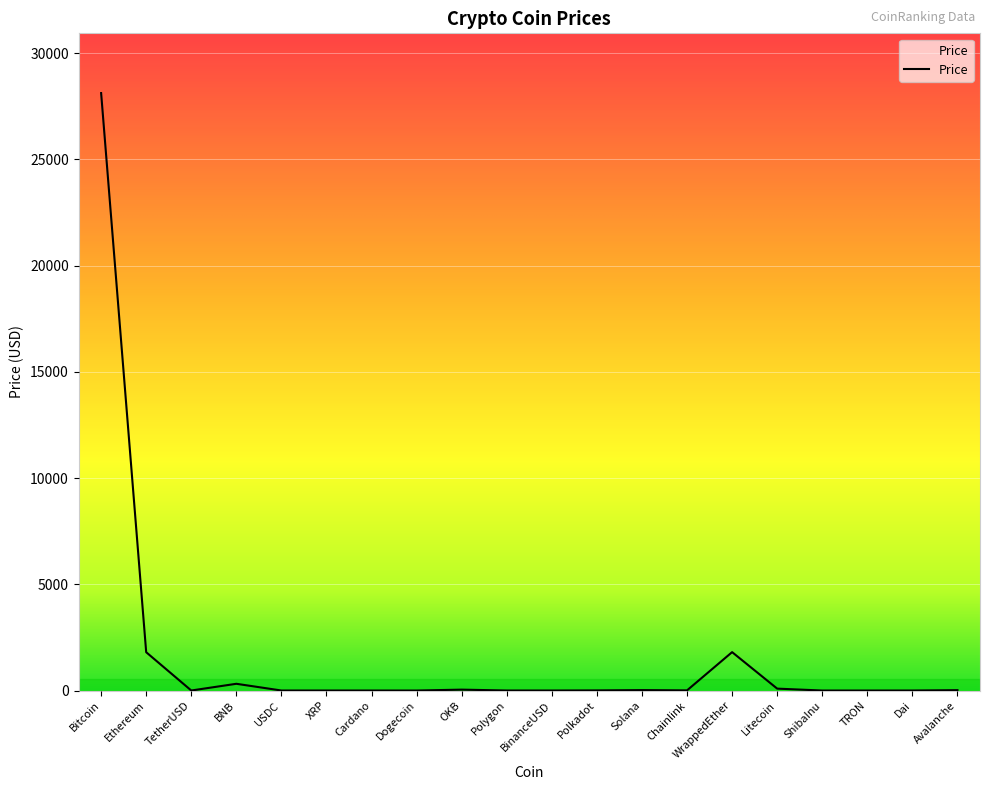

The chart shows a value of 1.0 at USDC. True or false?

True